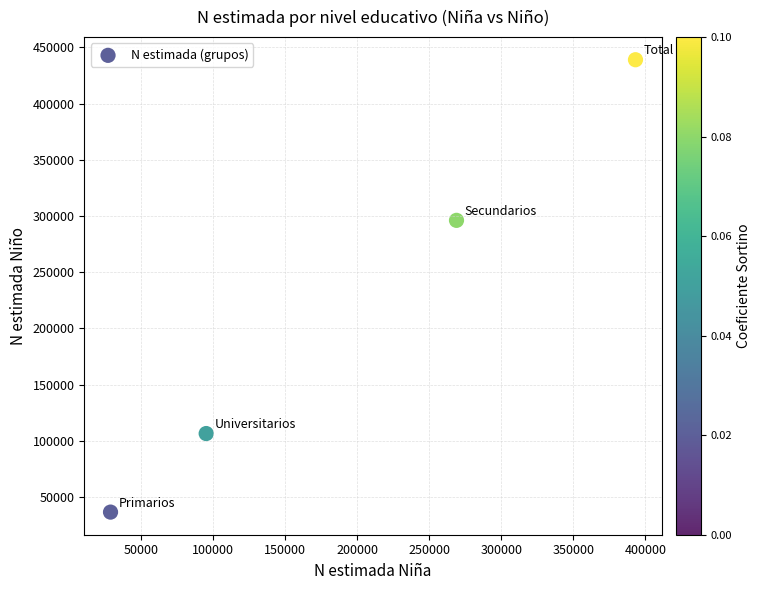

What Y value in the scatter plot is closest to 237768?

296099